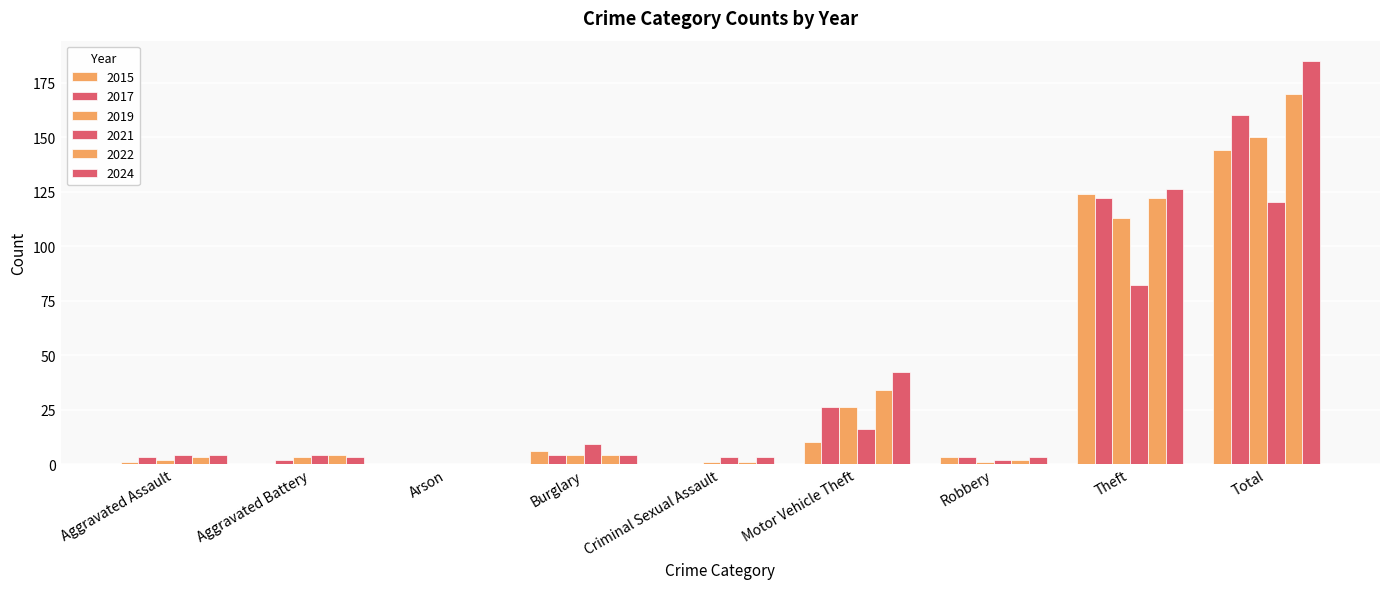

At how many categories does at least one series exceed 156?

1